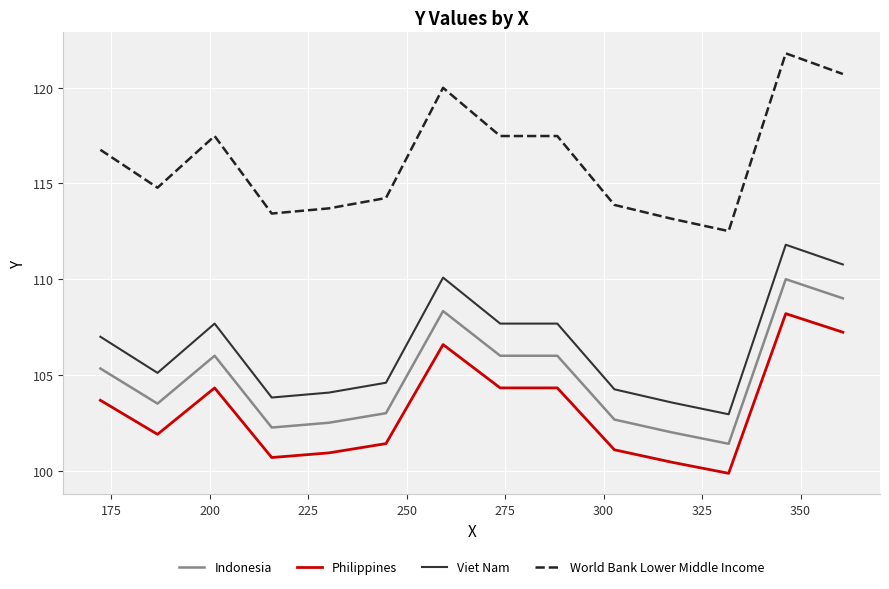

How many categories are shown in the chart?

14